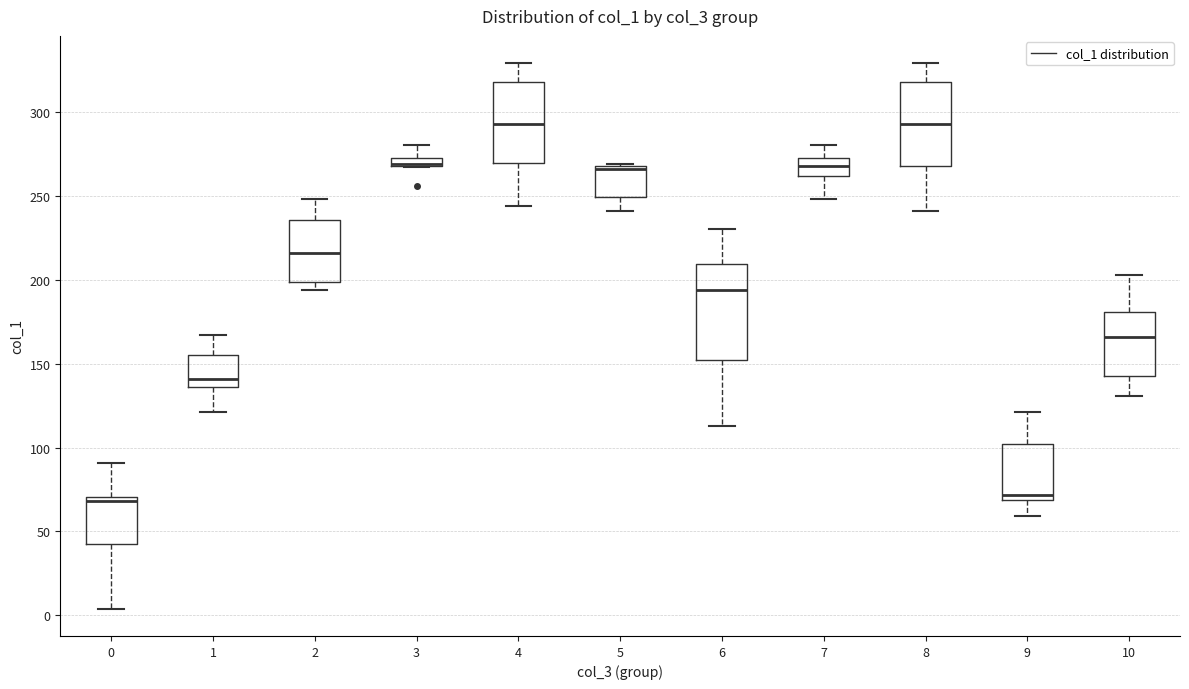

Where is the upper edge of the box at x = 0 on the y-axis? The values are not printed on the chart, so give them approximately, as read against the axis.

70